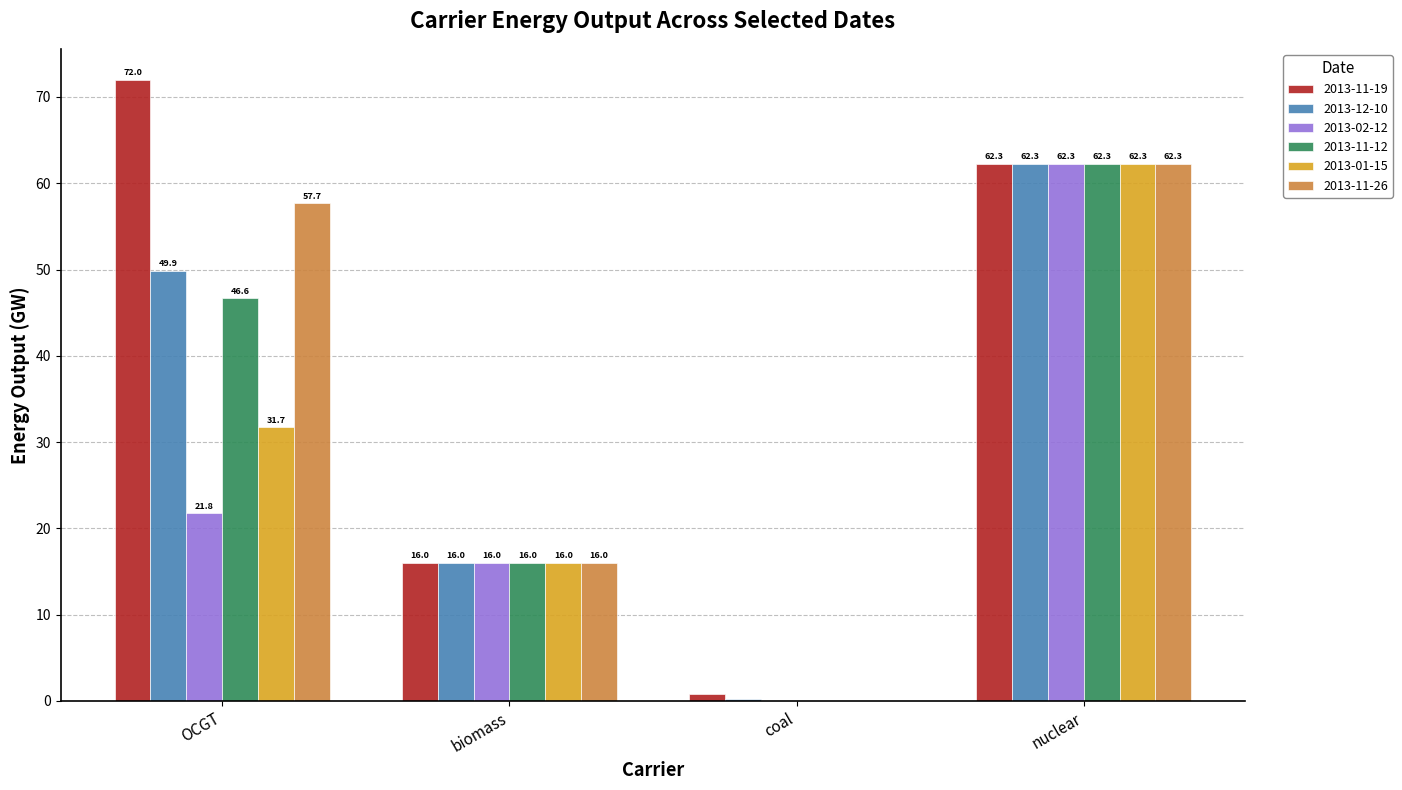

True or false: 2013-11-12 has a value of 0.0 at coal.

True